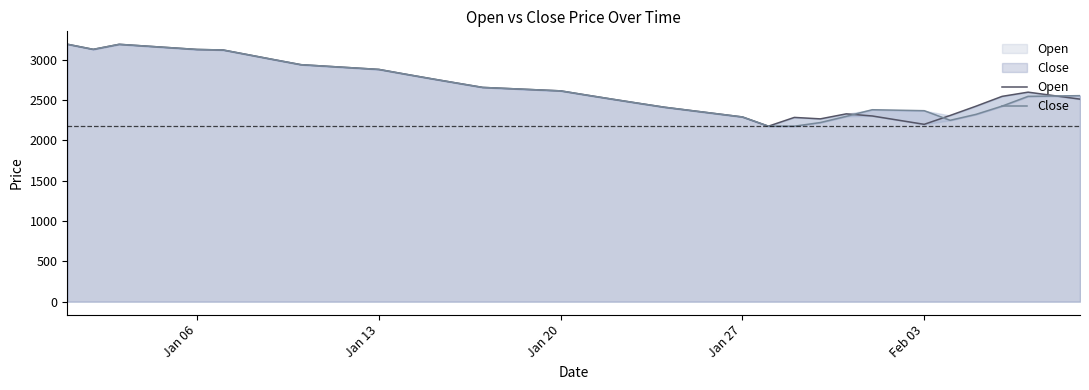

What is the smallest value displayed?

2176.9